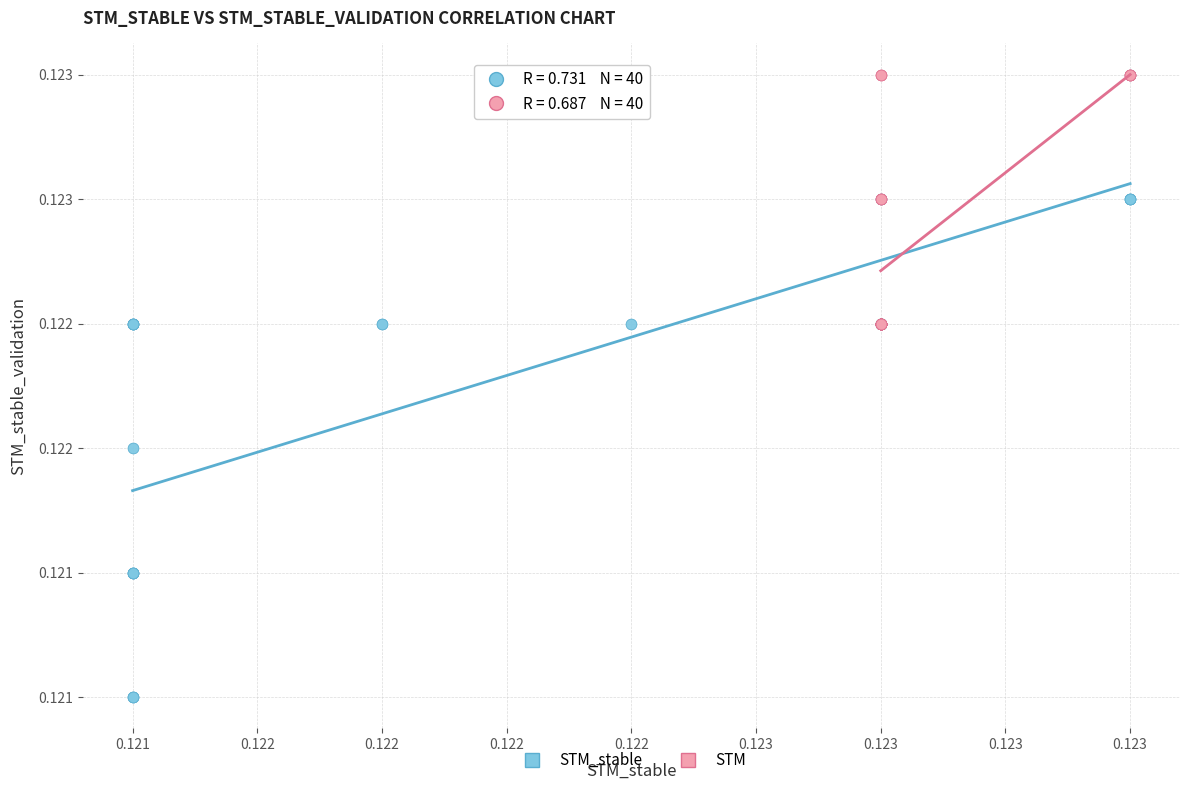

Which series contains the lowest Y value?

STM_stable